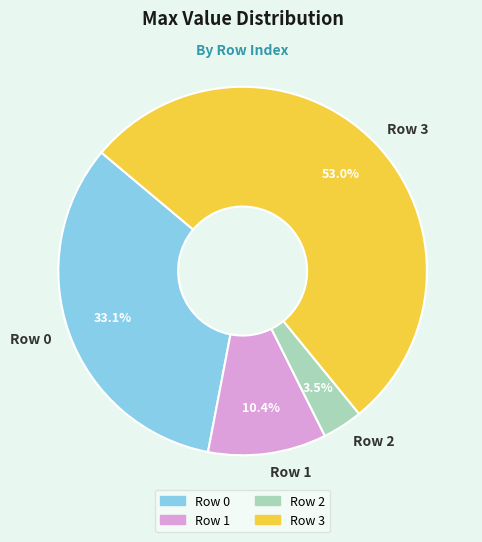

How many slices are in this pie chart?

4